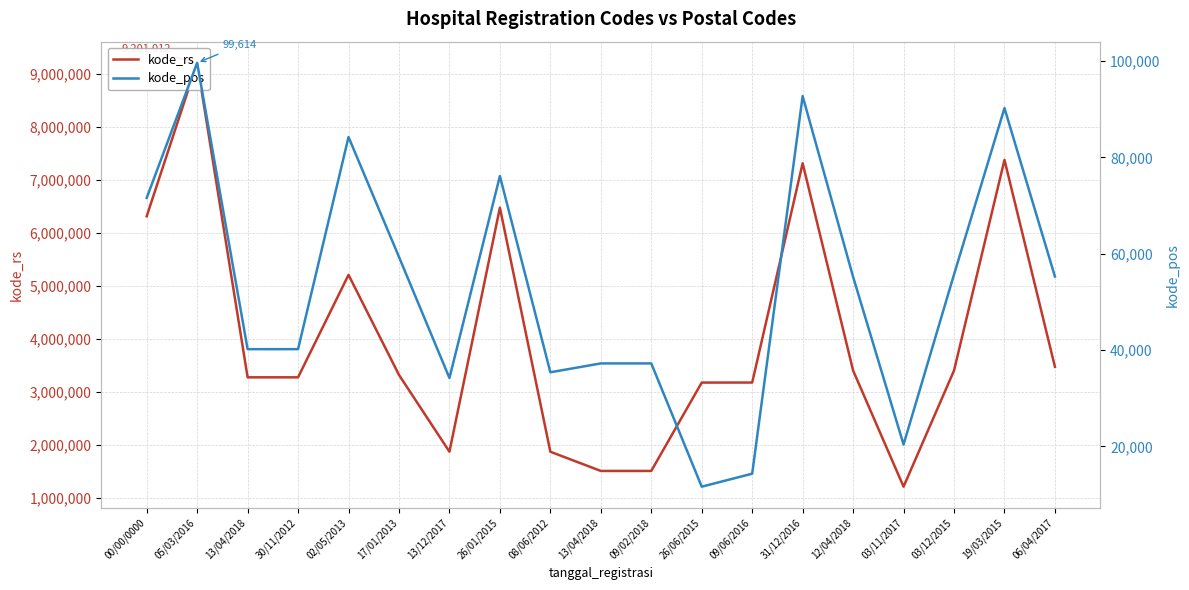

The value of kode_rs at 19/03/2015 is 7371406. True or false?

True